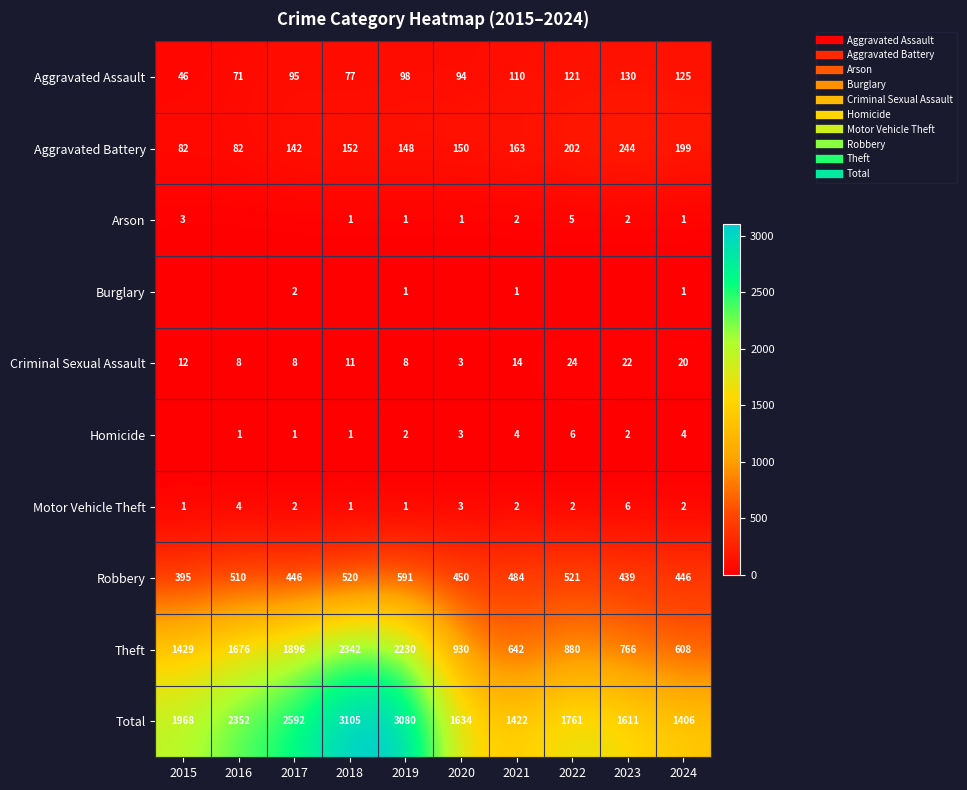

Is it true that Criminal Sexual Assault equals 8 at 2017?

True